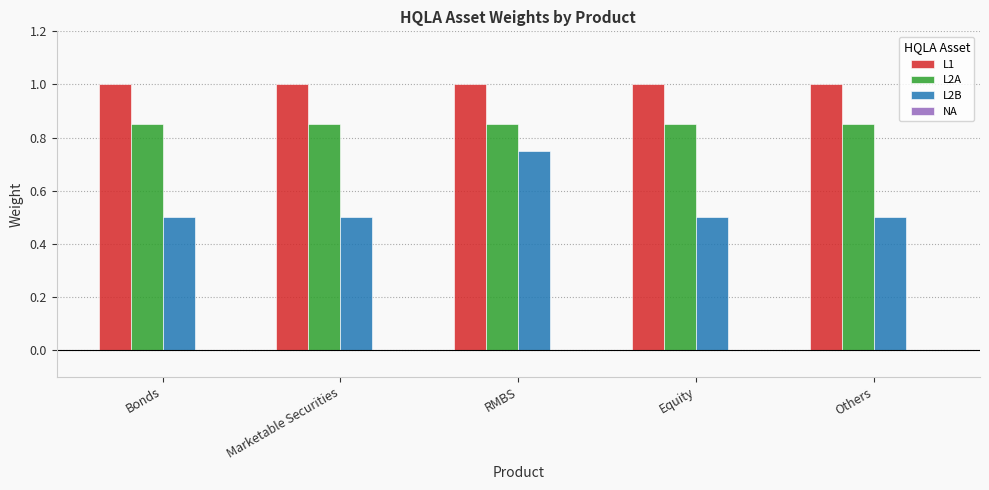

How many groups of bars are there?

5